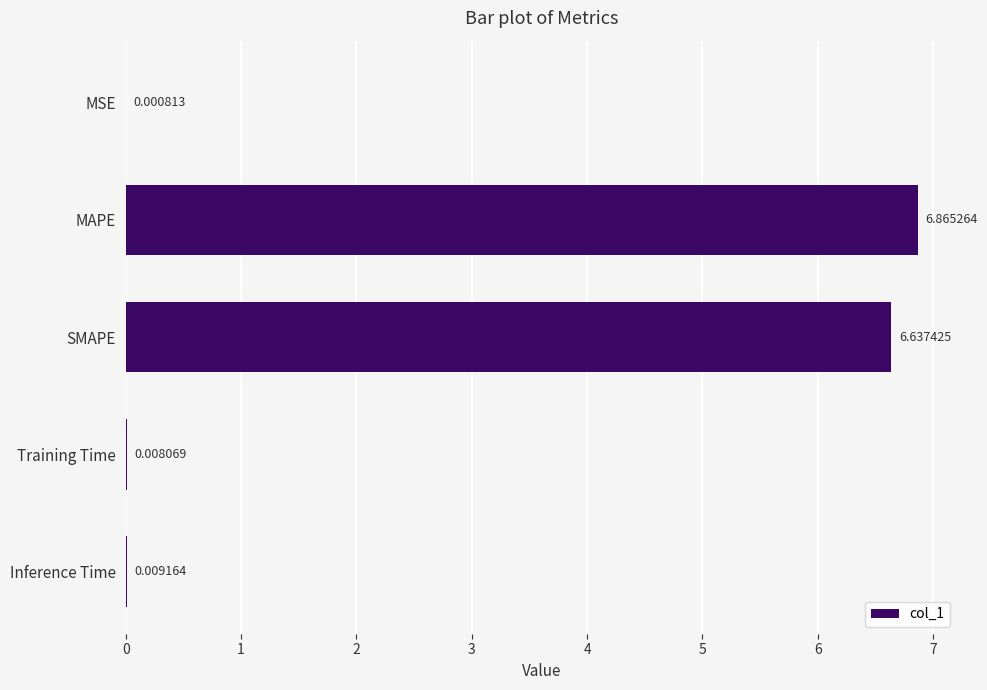

Which label corresponds to the largest value in the chart?

MAPE